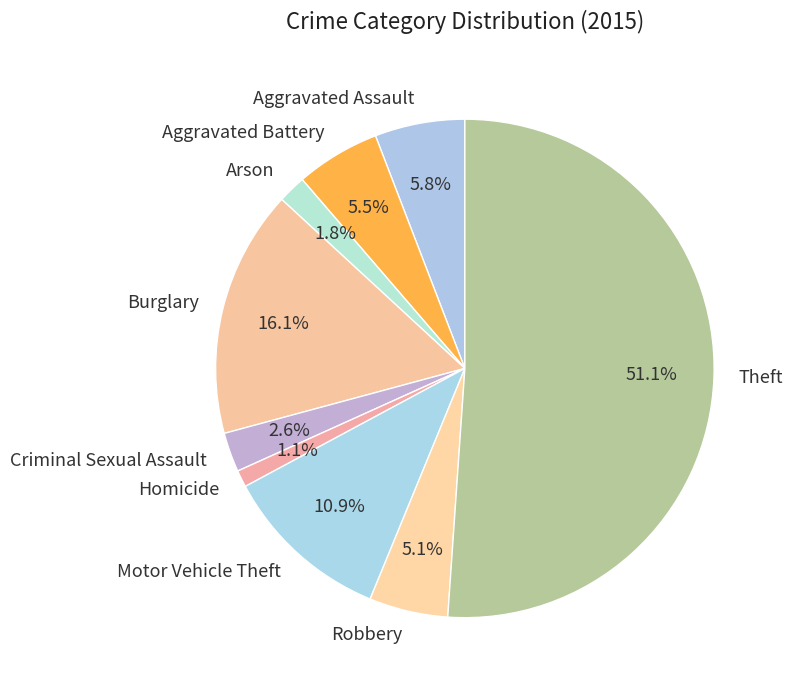

What is the majority slice?

Theft